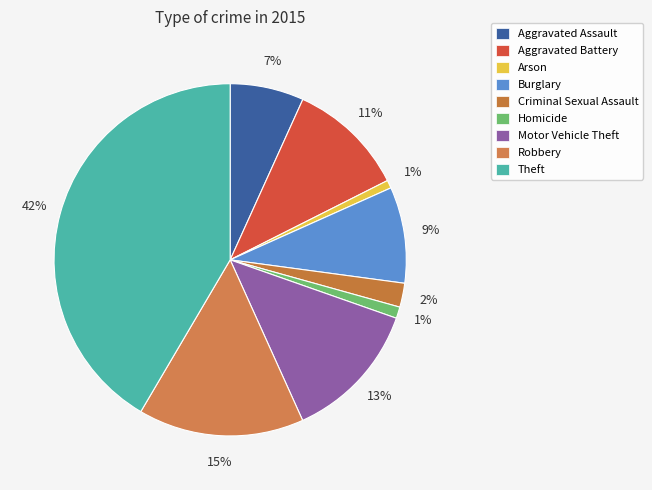

How much of the chart is everything except Burglary?

91.2%